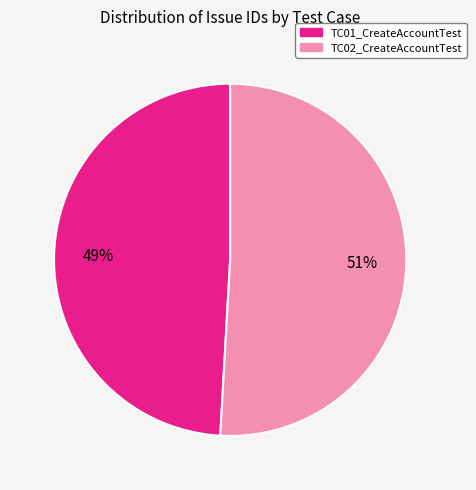

Does any single category account for the majority?

Yes